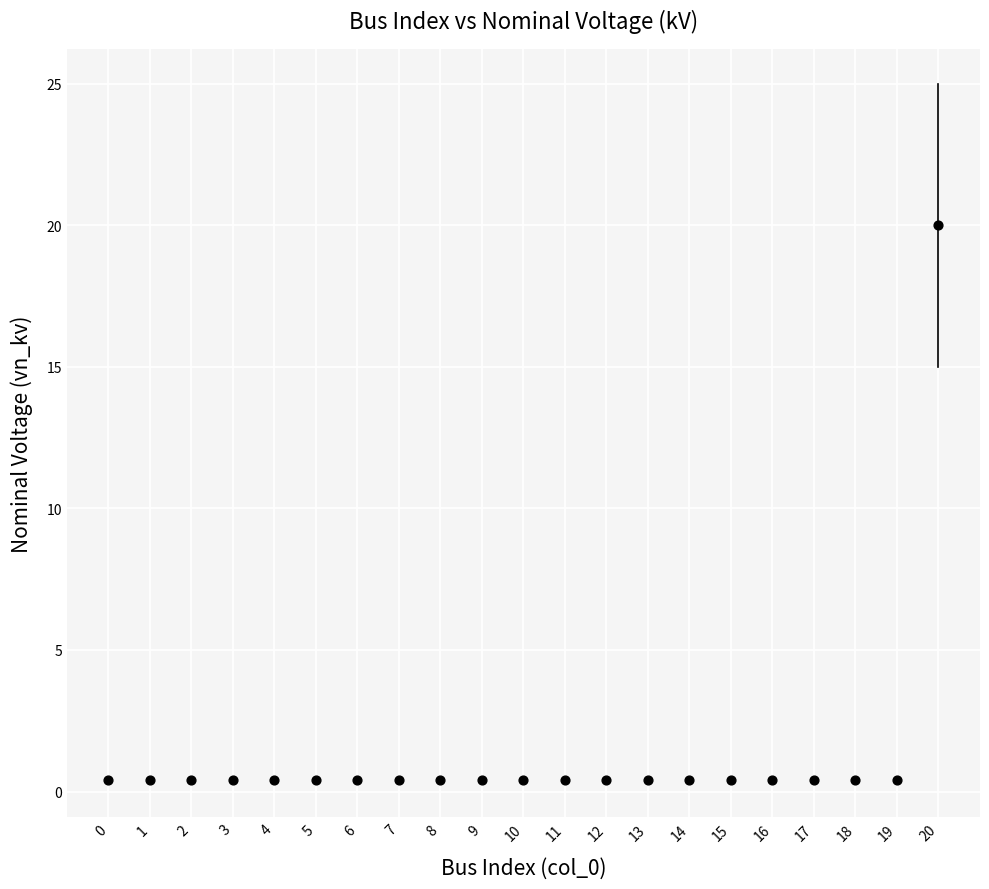

What is the range of Y values (max minus min)?

19.6